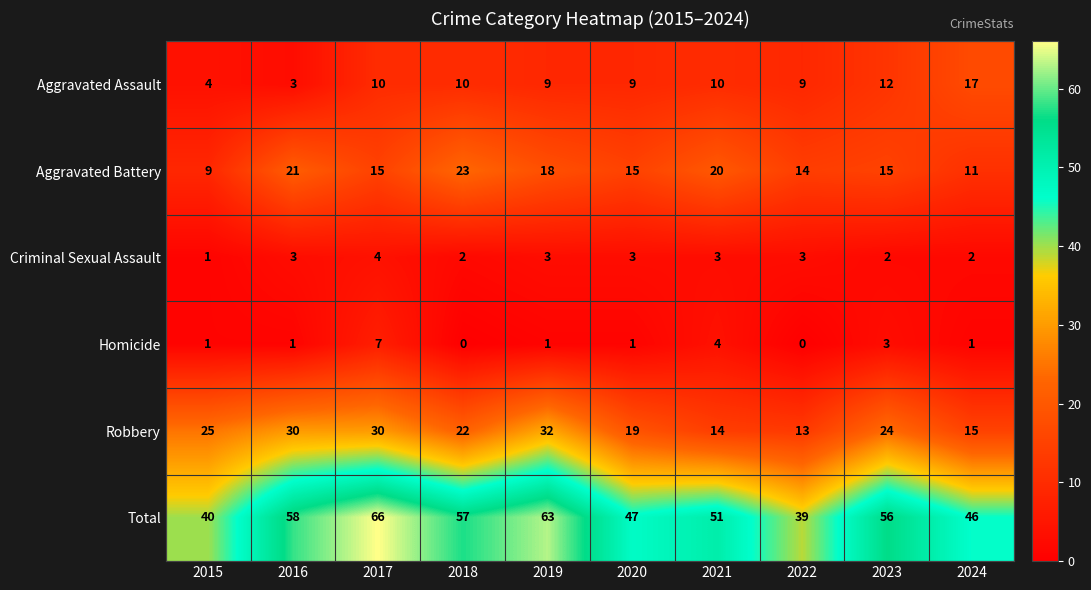

Which series changed the most between 2023 and 2024?

Total